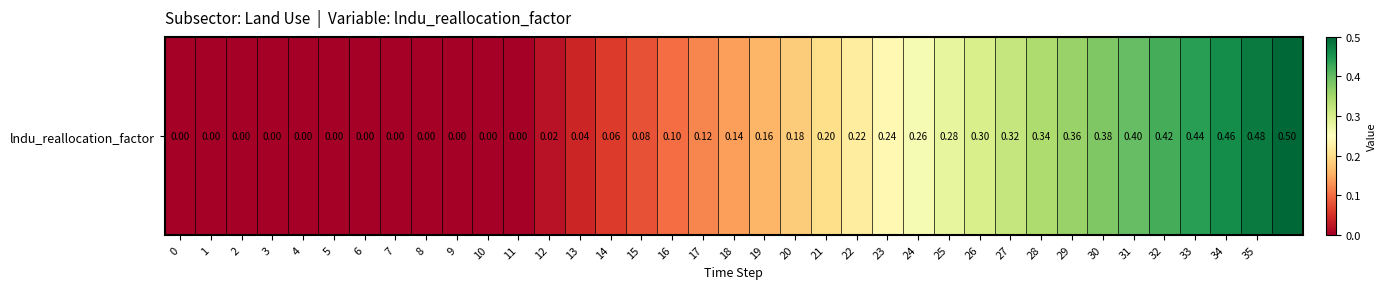

Rank the categories by value from lowest to highest.

0, 1, 2, 3, 4, 5, 6, 7, 8, 9, 10, 11, 12, 13, 14, 15, 16, 17, 18, 19, 20, 21, 22, 23, 24, 25, 26, 27, 28, 29, 30, 31, 32, 33, 34, 35, 36